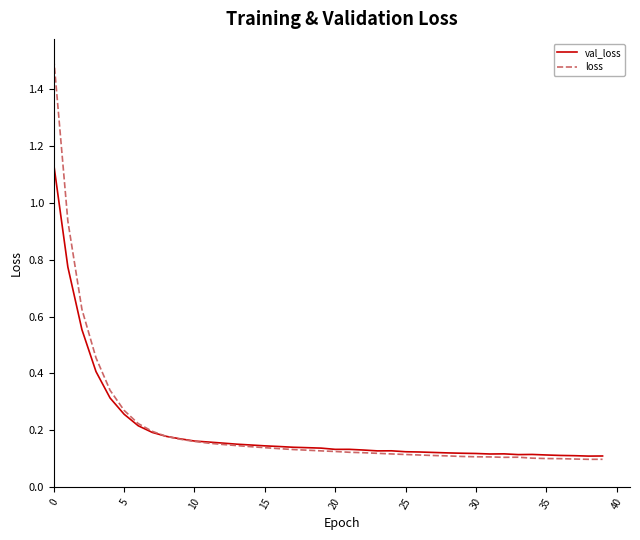

What are all the series names shown in the legend?

val_loss, loss